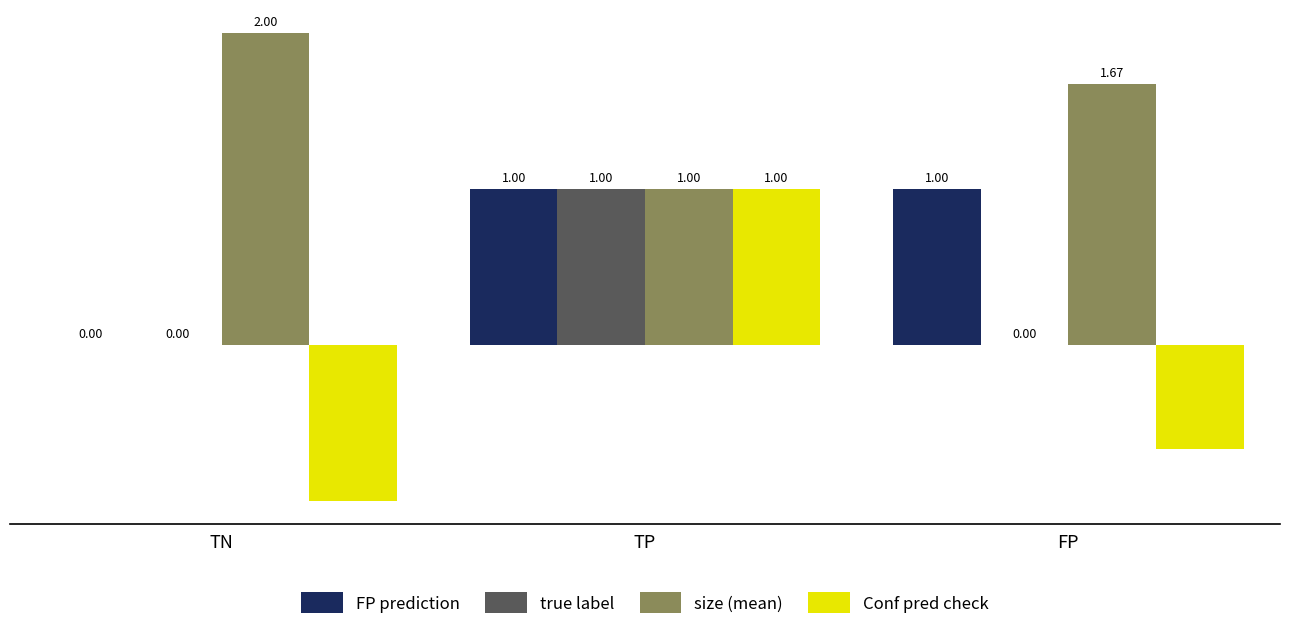

Is the value of Conf pred check at FP greater than the value of FP prediction at FP?

No